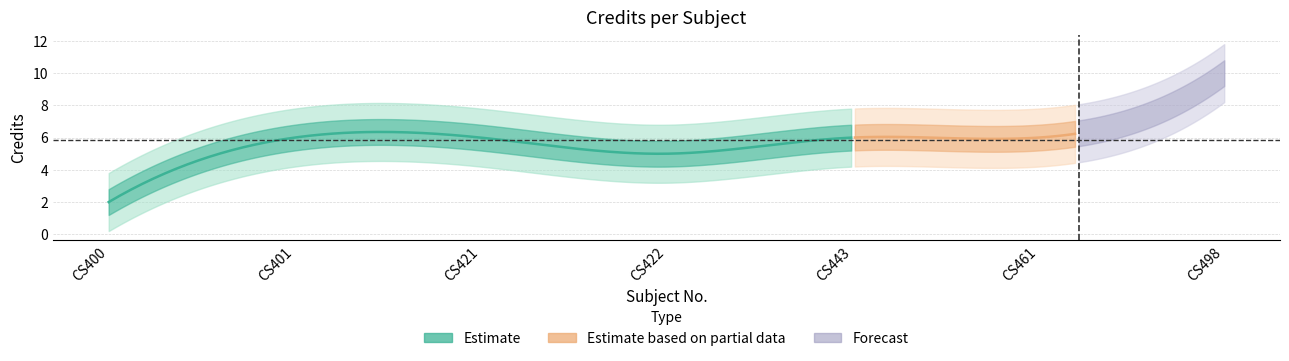

What value does the data have at CS422?

5